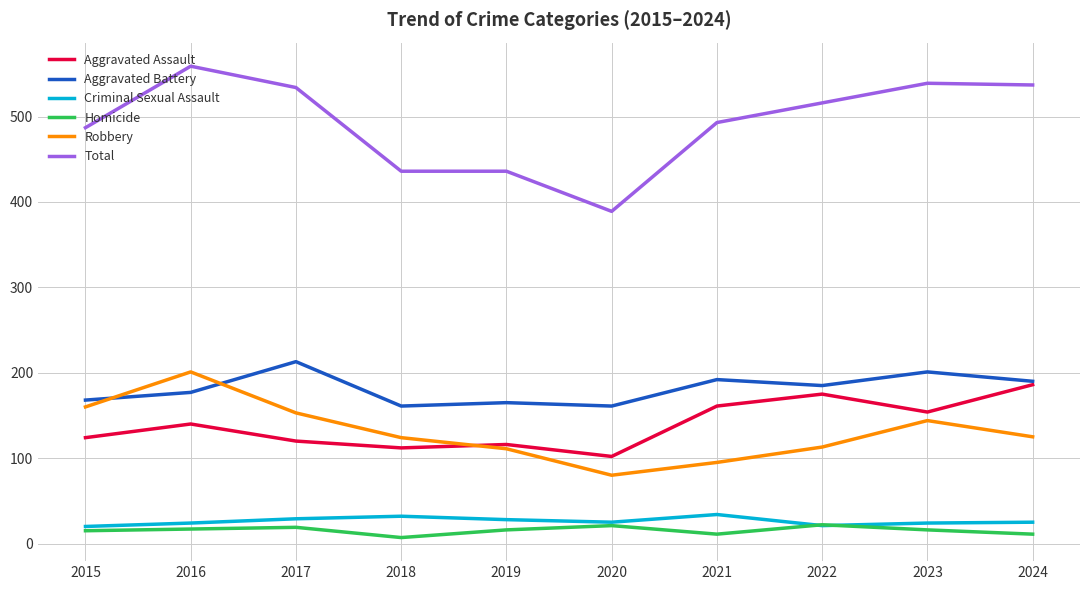

Does the chart have visible grid lines?

Yes